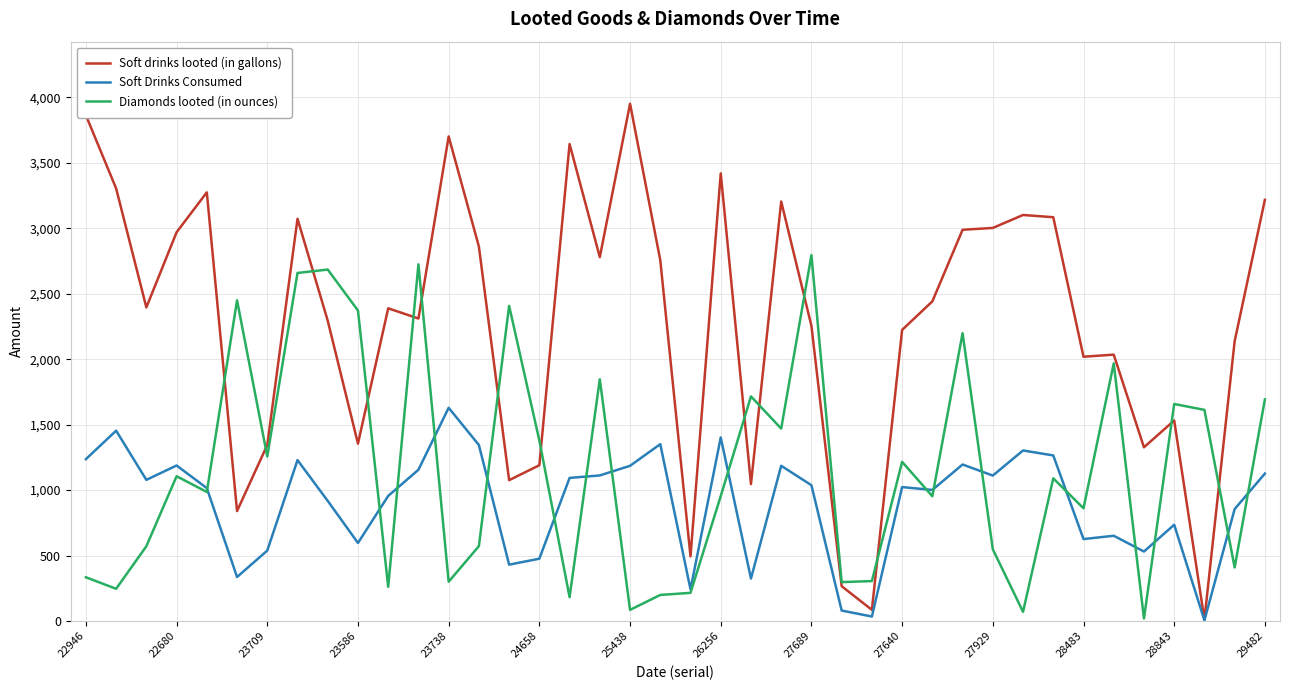

Which series has the largest total across all categories?

Soft drinks looted (in gallons)